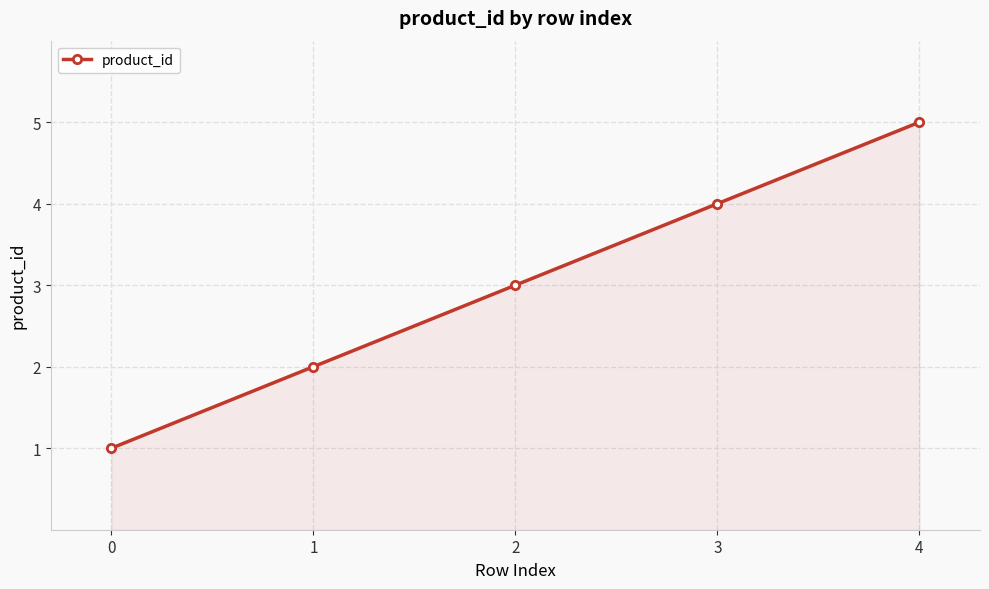

What is the greatest value displayed?

5